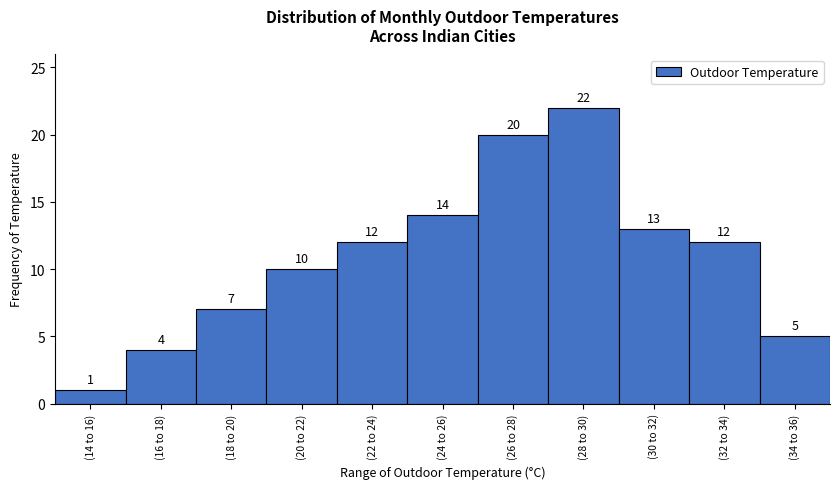

Reading left to right, transcribe all the data shown in this chart.

(14 to 16)=1	(16 to 18)=4	(18 to 20)=7	(20 to 22)=10	(22 to 24)=12	(24 to 26)=14	(26 to 28)=20	(28 to 30)=22	(30 to 32)=13	(32 to 34)=12	(34 to 36)=5